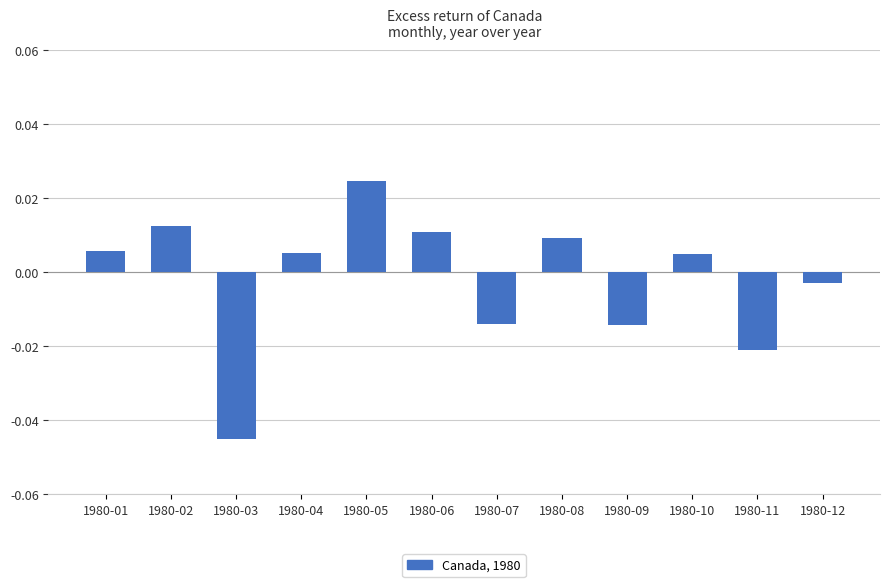

Which label corresponds to the smallest value in the chart?

1980-03